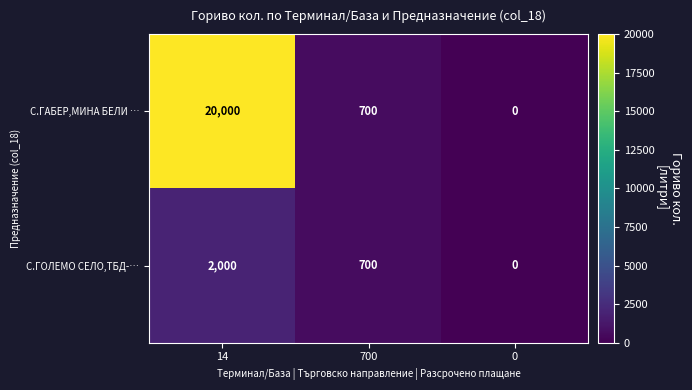

Reading left to right, extract all data points from this chart.

С.ГАБЕР,МИНА БЕЛИ …: 14=20000	700=700	0=0
С.ГОЛЕМО СЕЛО,ТБД-…: 14=2000	700=700	0=0